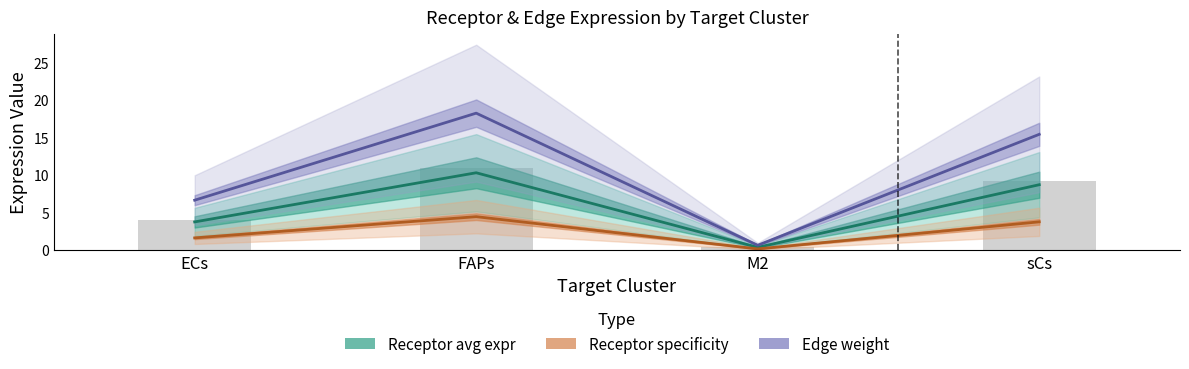

What is the maximum value for Receptor specificity (line)?

4.5